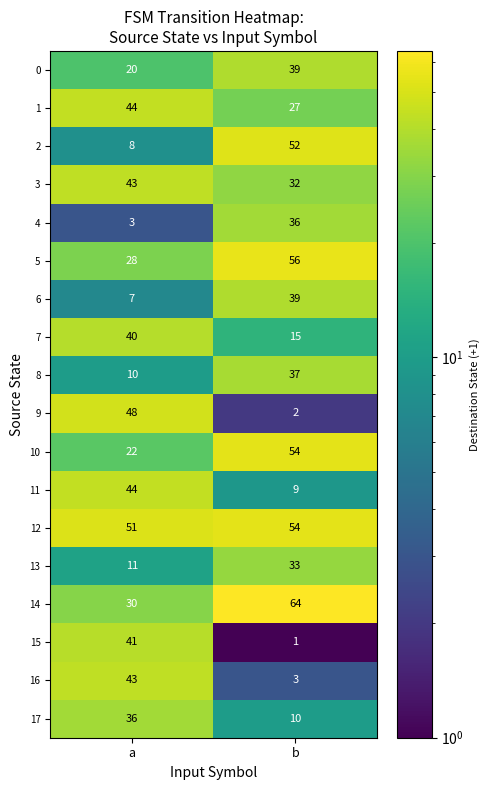

At which category does the chart reach its peak across all series?

b